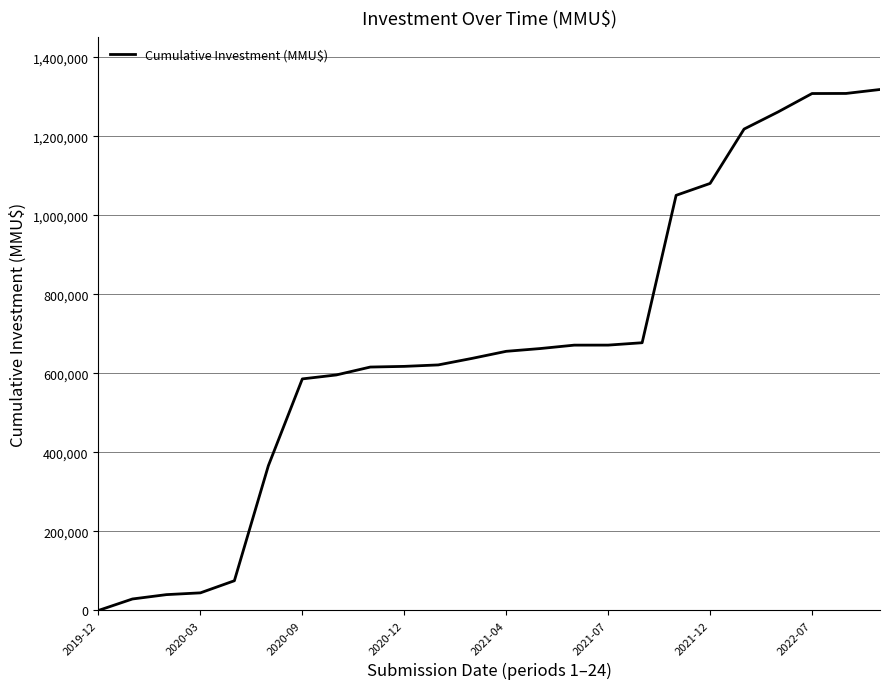

What is the average value?

671350